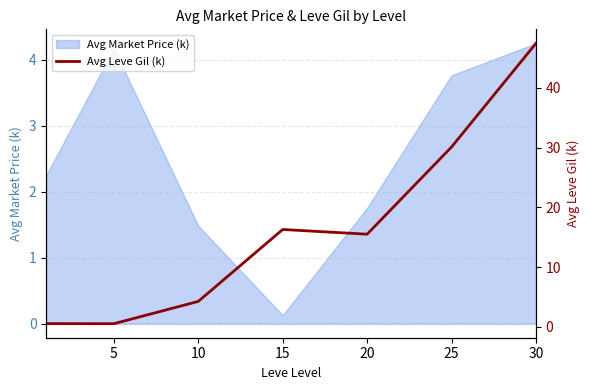

True or false: Avg Market Price (k) has a value of 4.2 at 5.

True